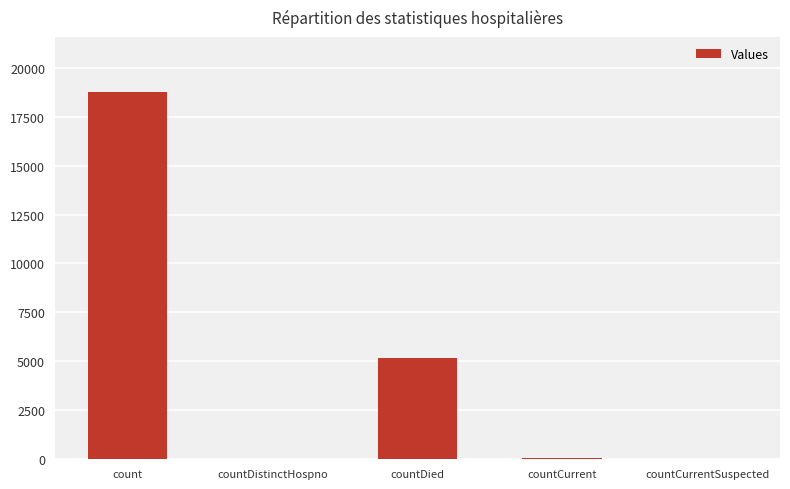

What is the sum of all values?

24022